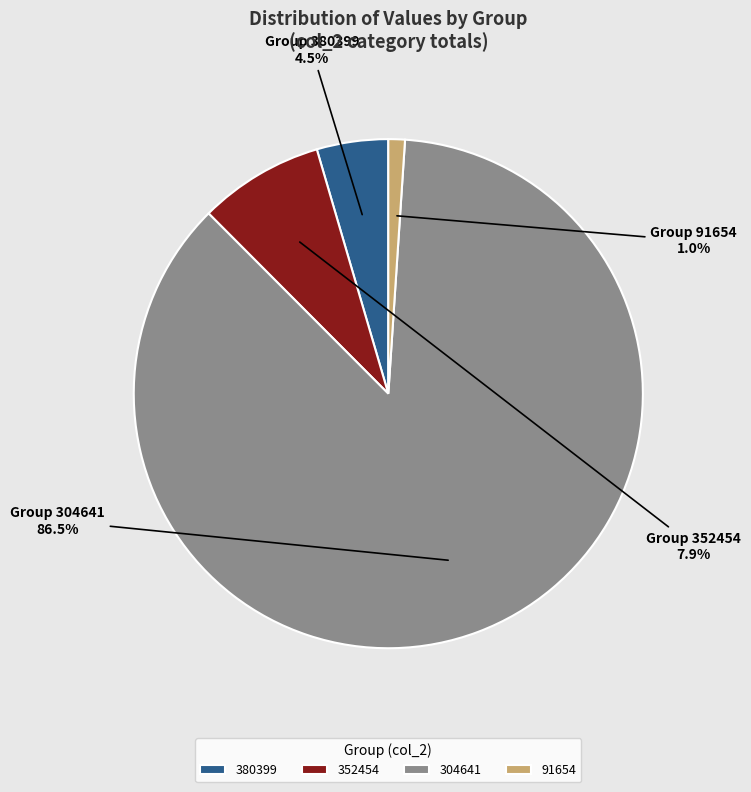

Which slice is the smallest?

91654